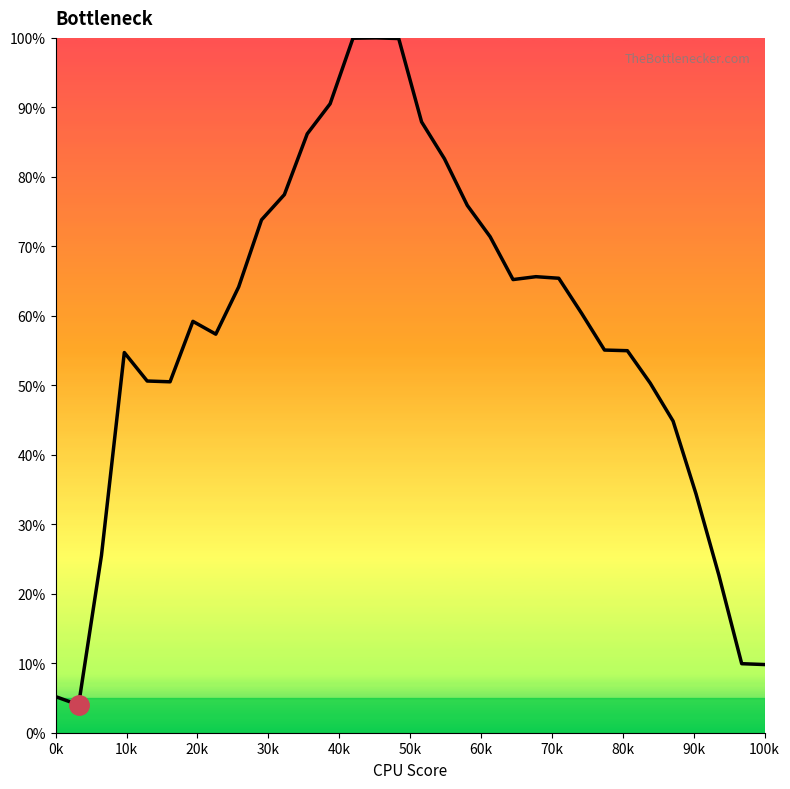

What is the sum of all values?

1855.5